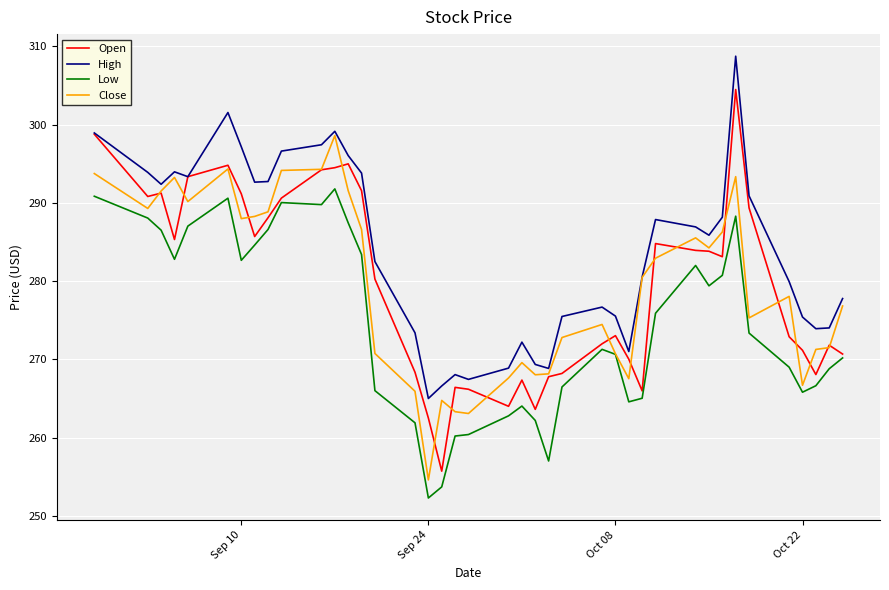

Which series has the largest total across all categories?

High